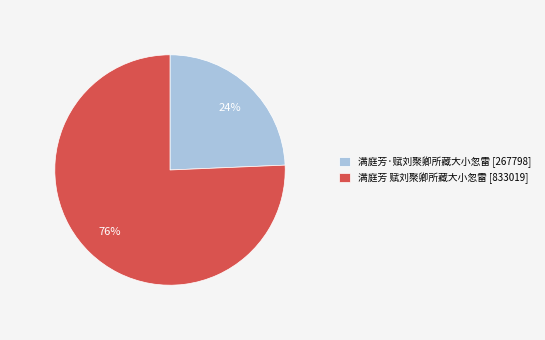

To the nearest percent, what percentage of the pie is 满庭芳 赋刘聚卿所藏大小忽雷?

76%